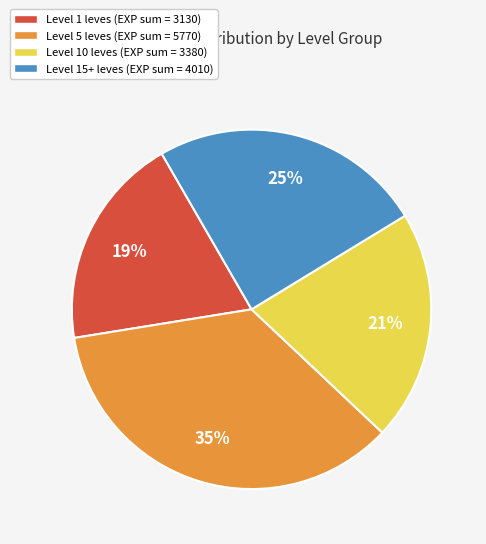

Is there a majority slice in this chart?

No